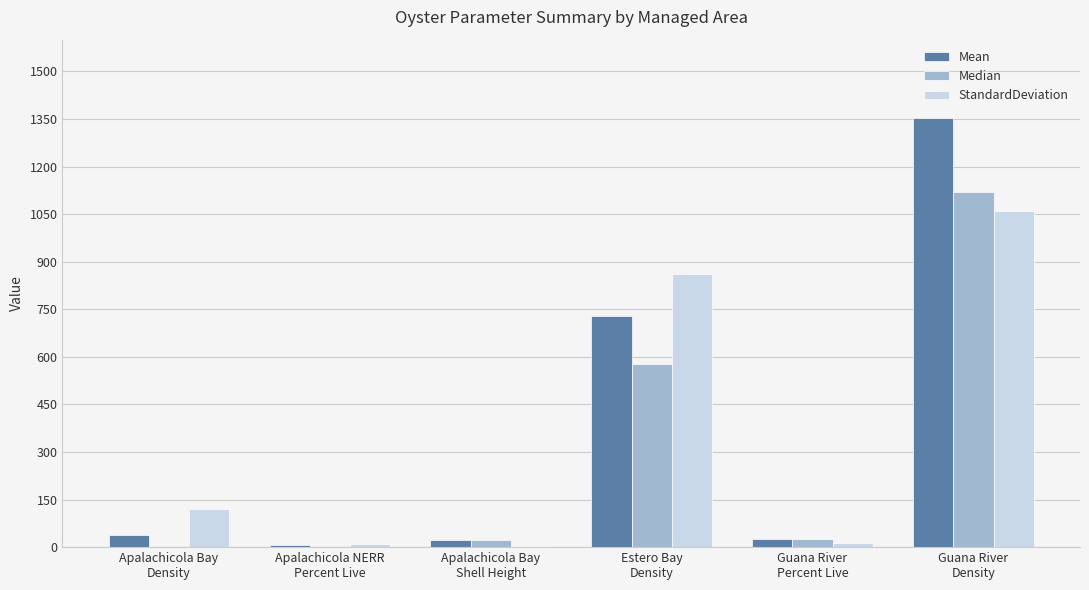

What is the sum of all StandardDeviation values?

2065.4